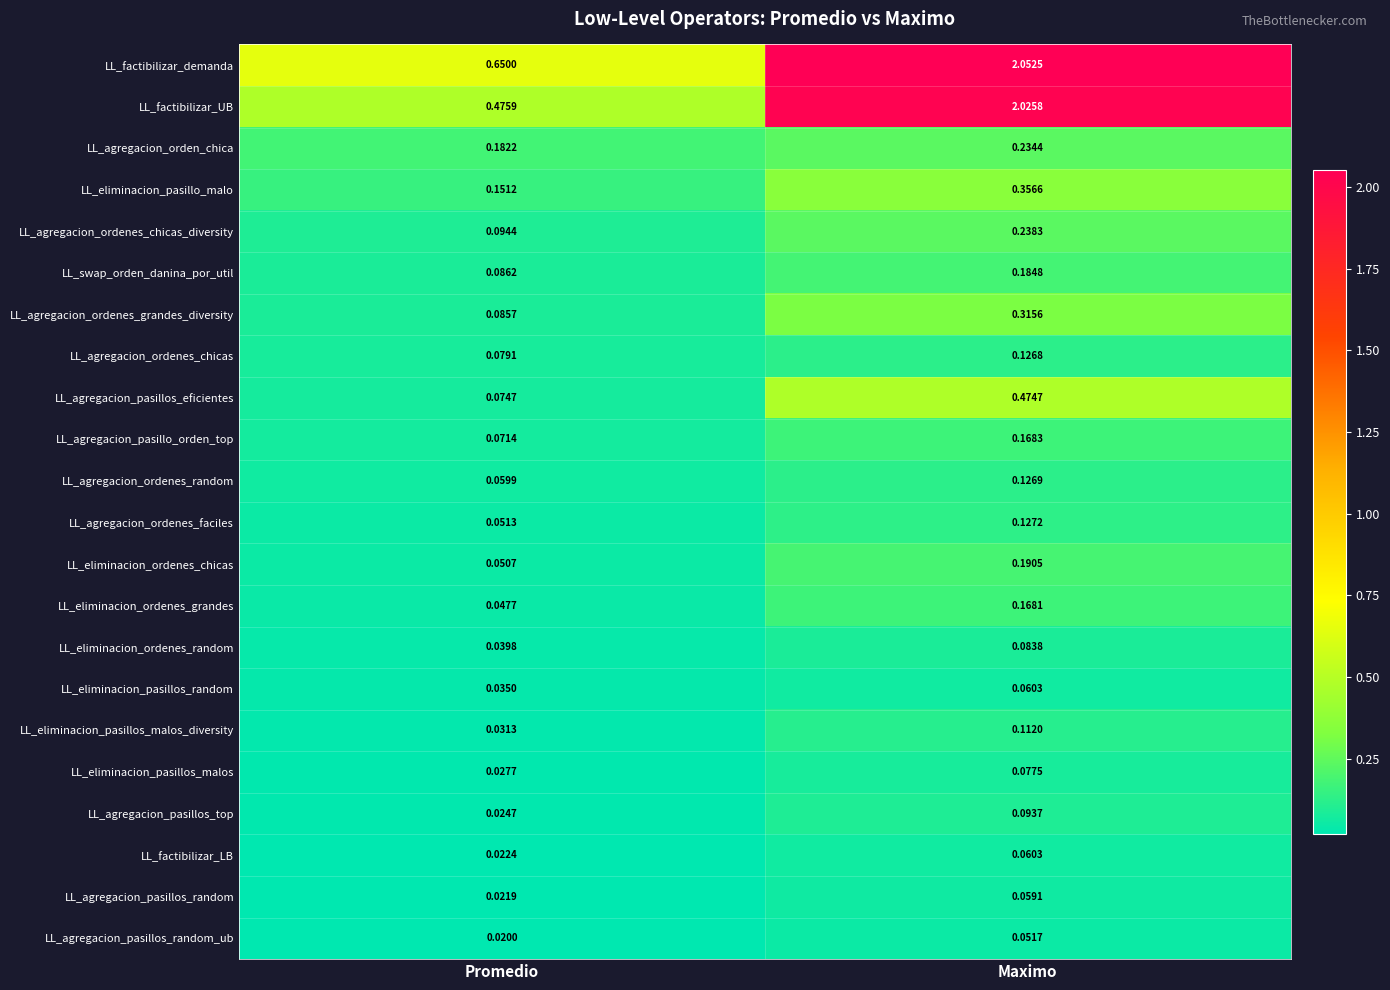

Which label corresponds to the smallest value in the chart?

Promedio